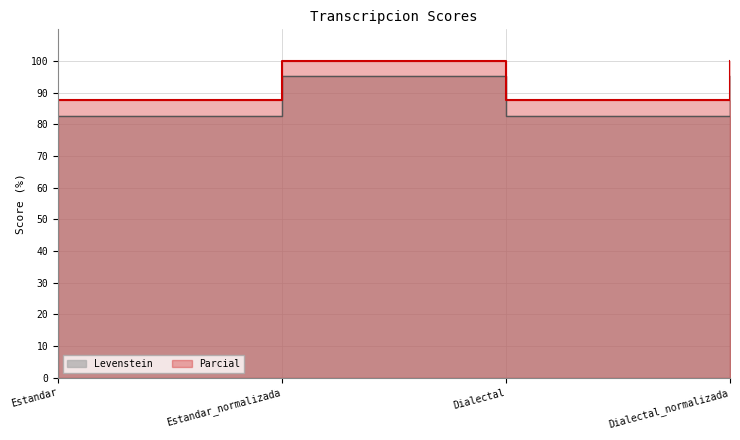

The value of Levenstein at Dialectal is 114.0. True or false?

False